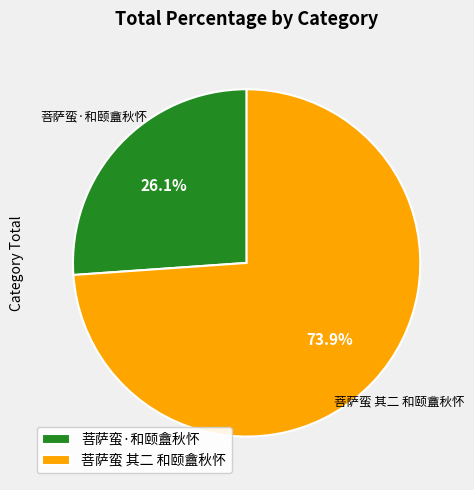

What is the largest slice in the pie chart?

菩萨蛮 其二 和颐盦秋怀